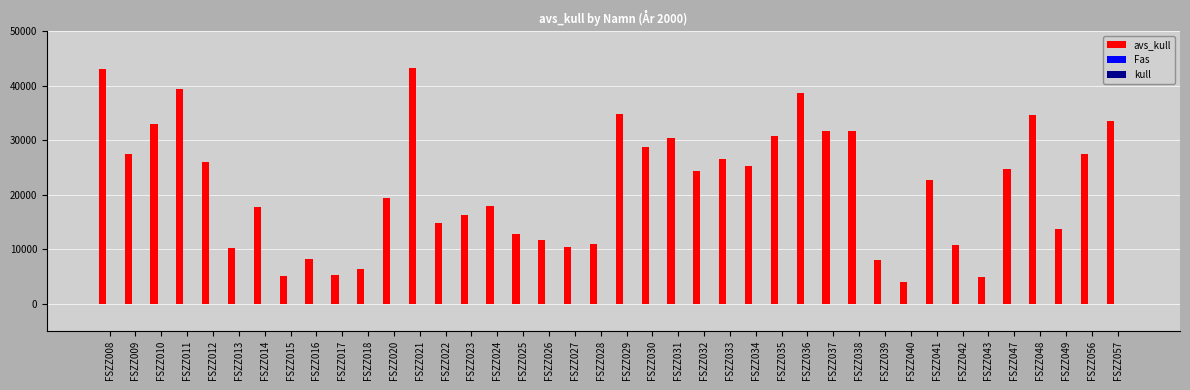

Count the number of data series in this chart.

2